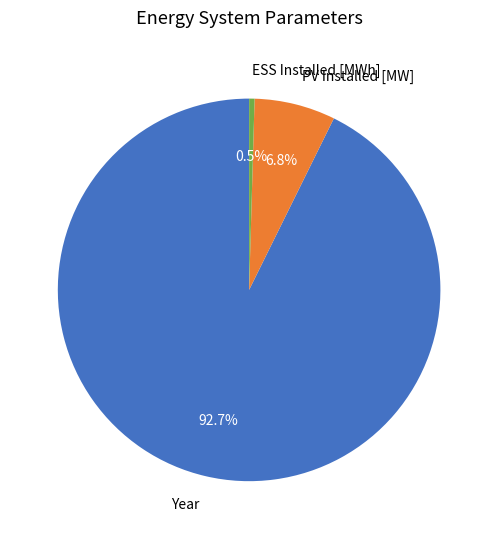

Does any single category account for the majority?

Yes